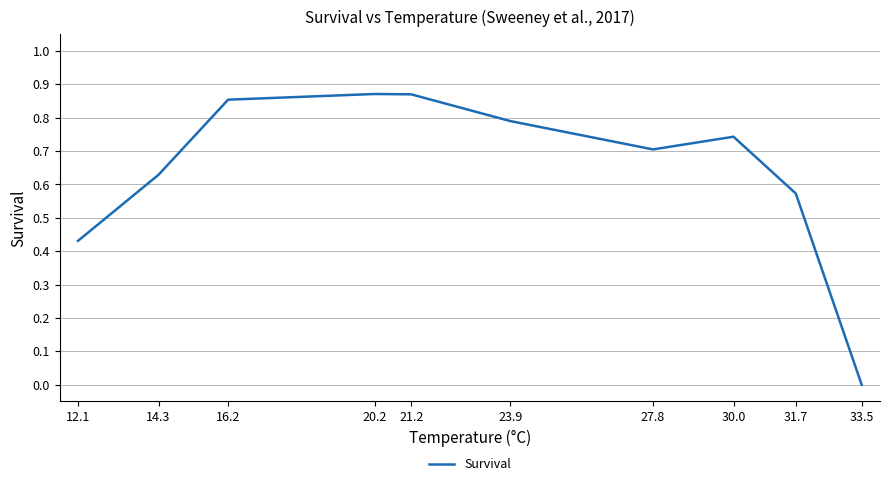

True or false: the data shows 0.0 at 33.5.

True